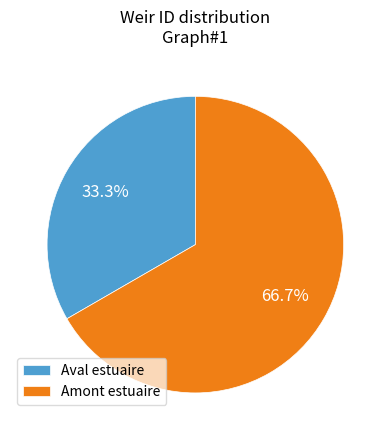

Which slice represents more than half of the pie?

Amont estuaire